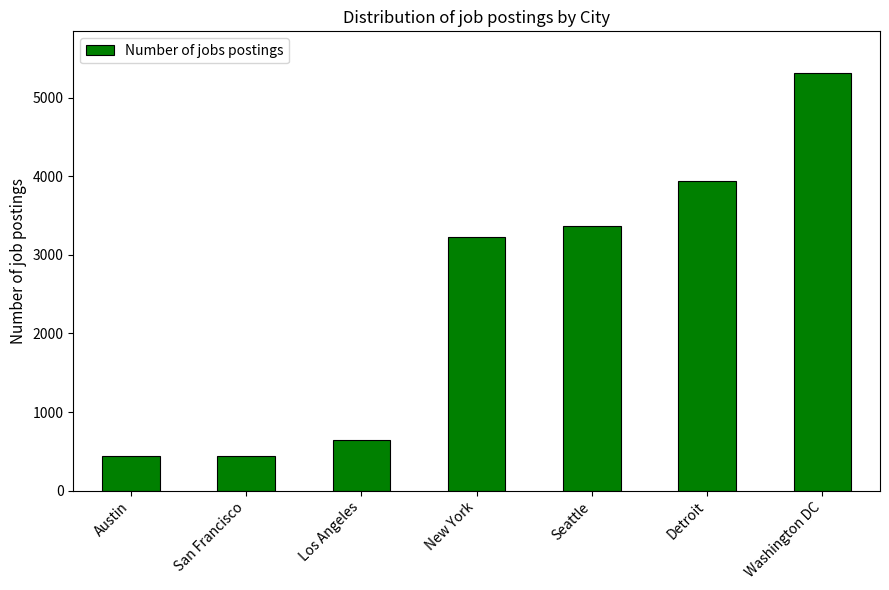

True or false: the data shows 3375 at Seattle.

True